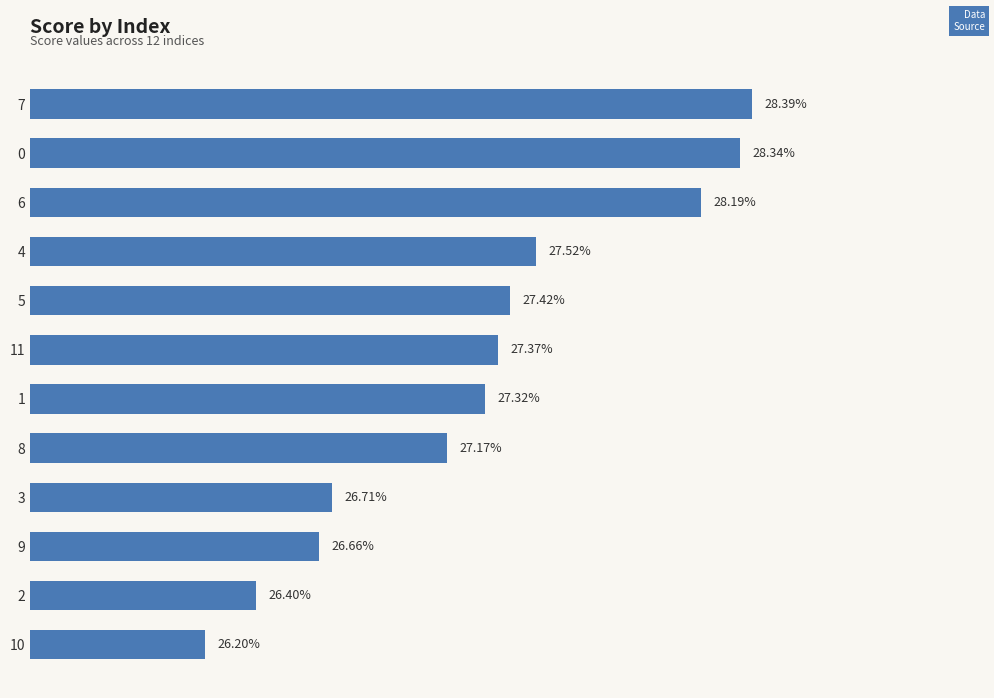

True or false: the data shows 0.3 at 7.

True